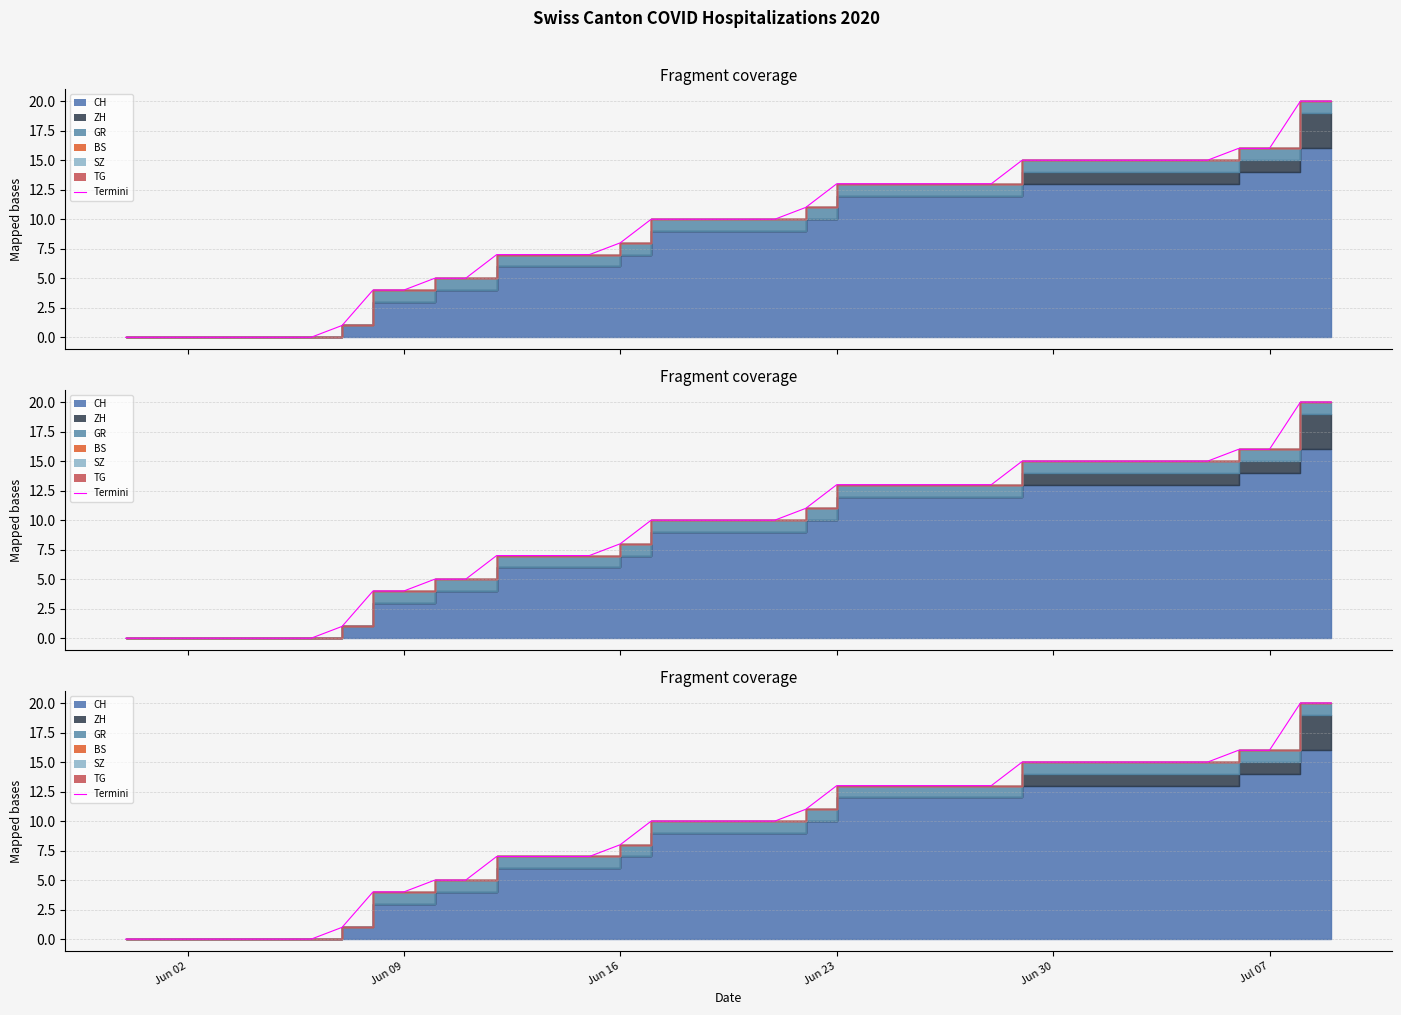

Does the chart display data point markers on the line(s)?

No